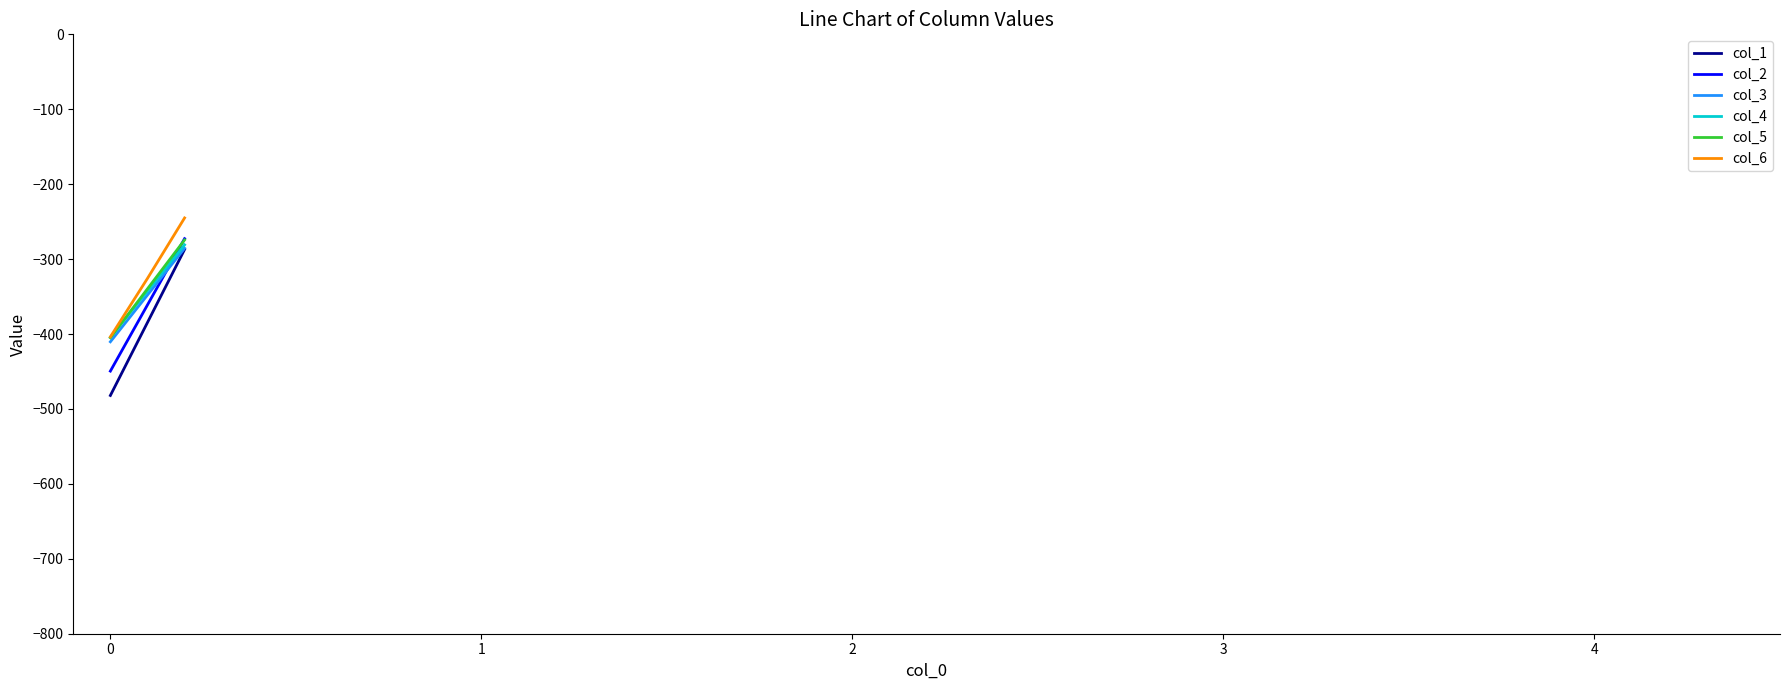

What is the minimum value for col_4?

-404.4